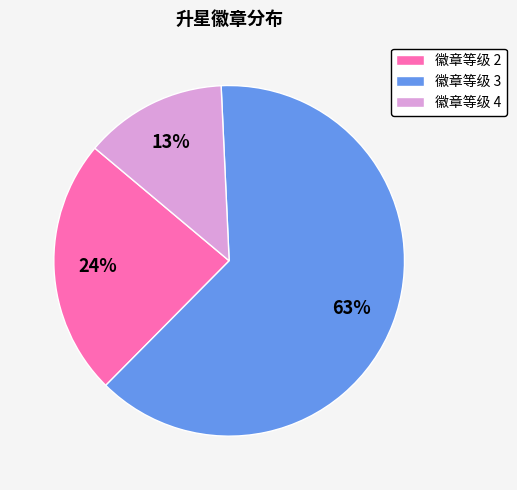

Is it true that 徽章等级 4 is 18% of the pie?

False